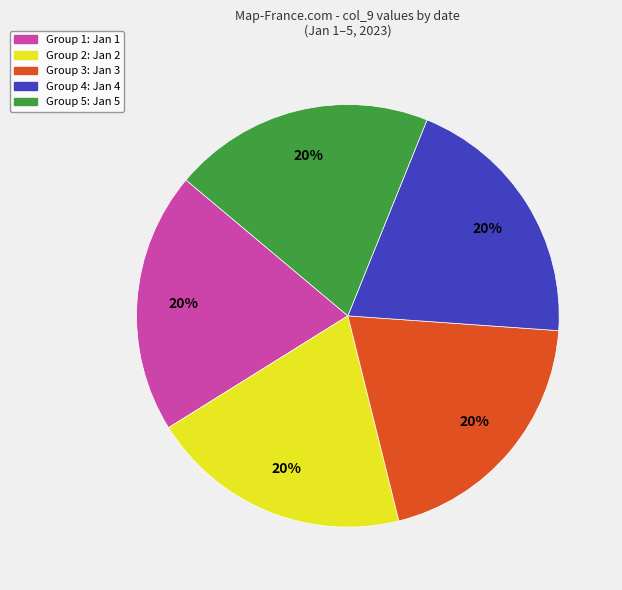

Is there a majority slice in this chart?

No